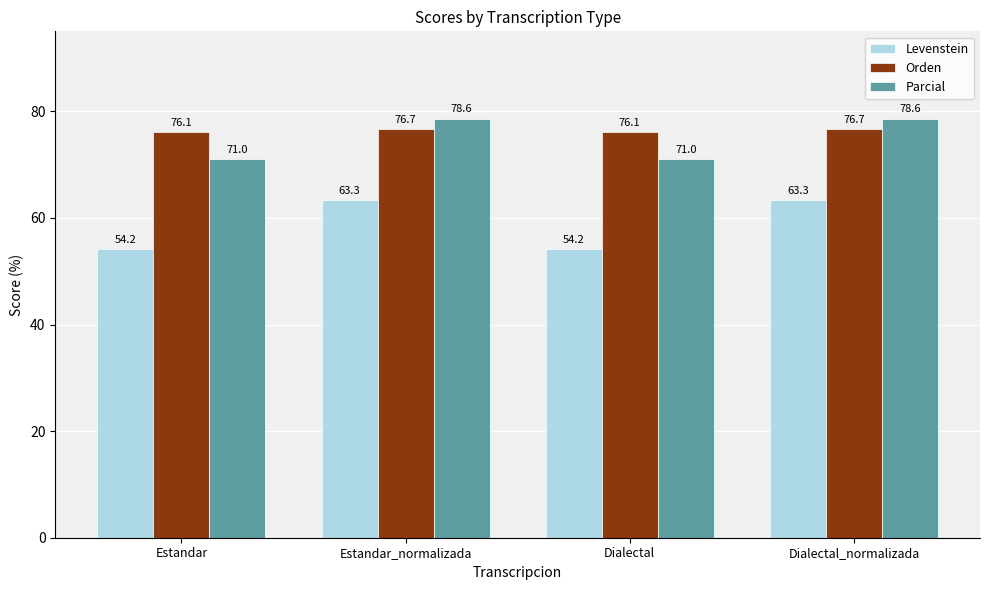

Rank the series at Dialectal_normalizada from highest to lowest value.

Parcial, Orden, Levenstein